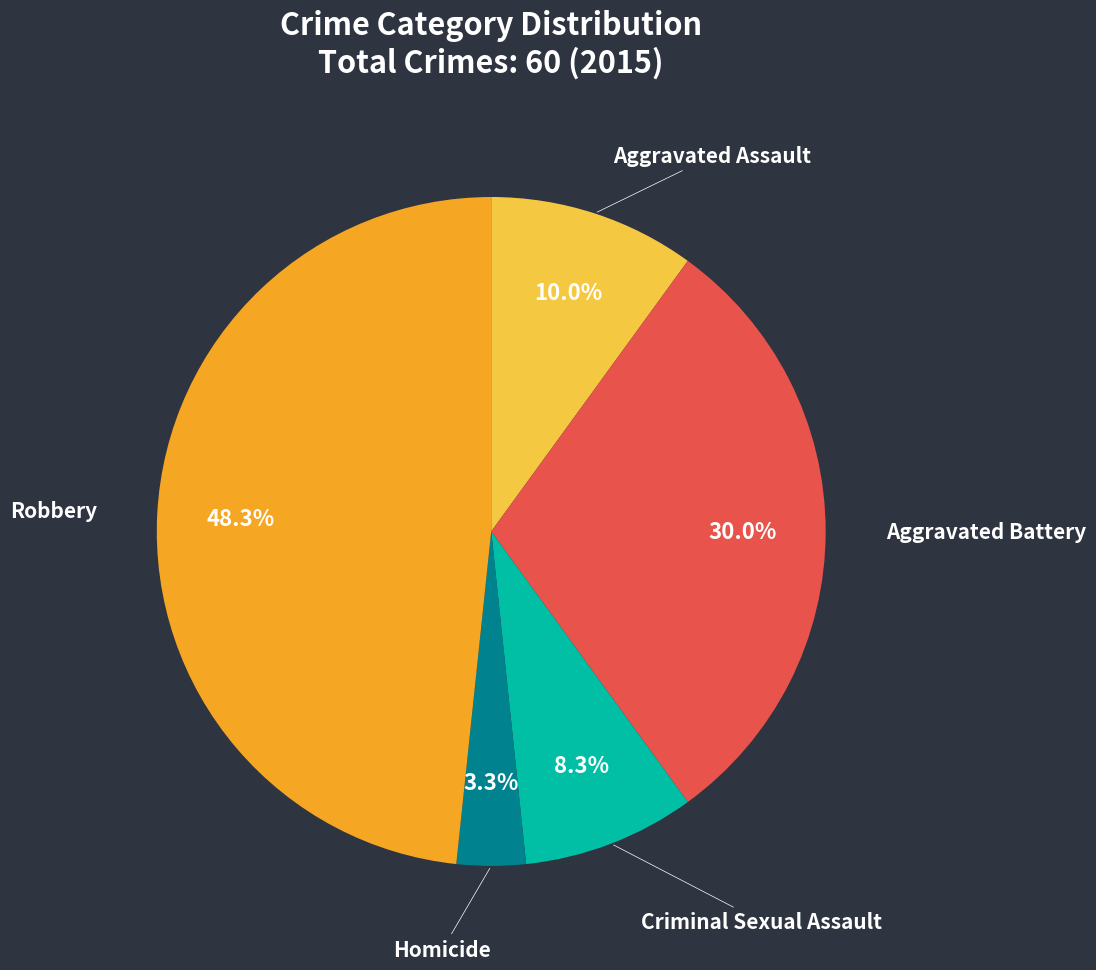

Is there any slice that represents more than half of the pie?

No